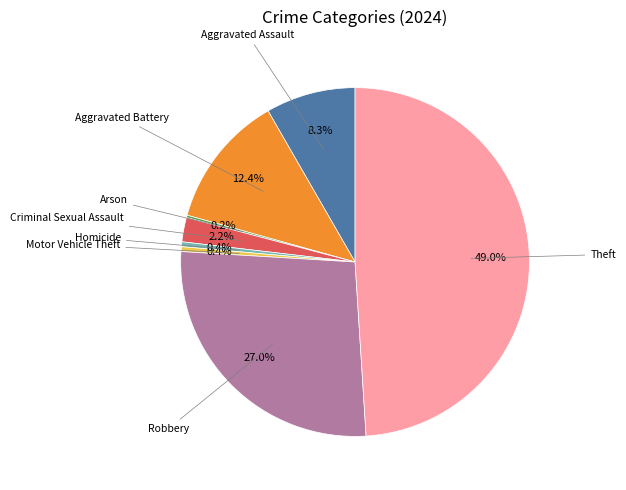

Does any single category account for the majority?

No